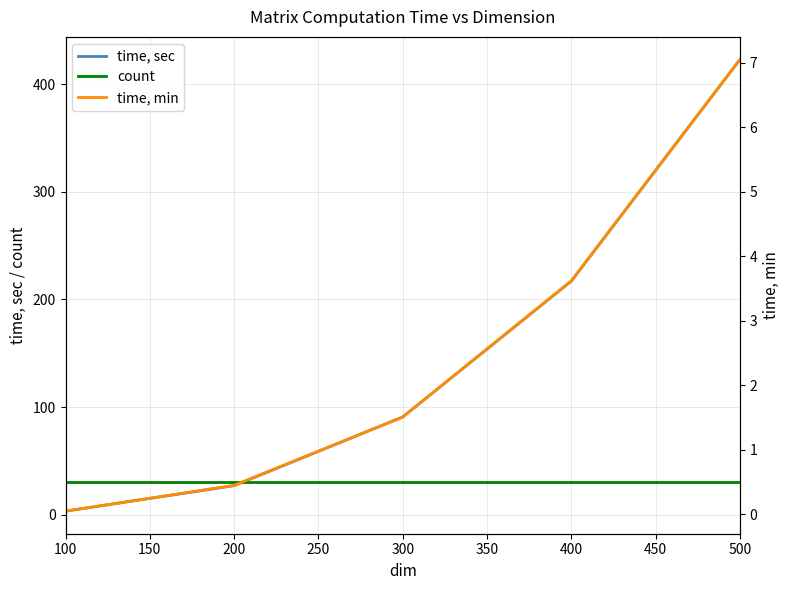

The time, sec series shows 129.2 at 500. True or false?

False